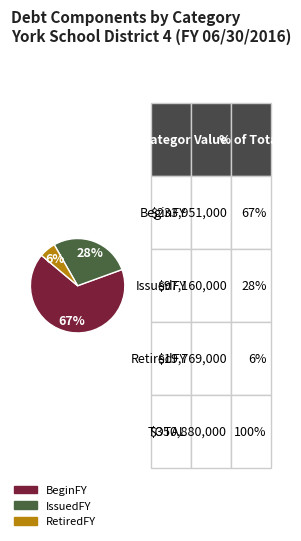

Count the number of slices in the pie.

3